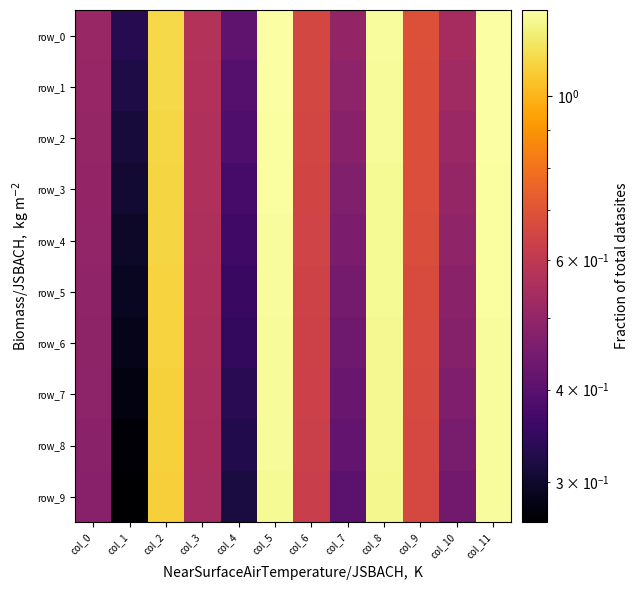

At which label is row_7 closest to 0?

col_1